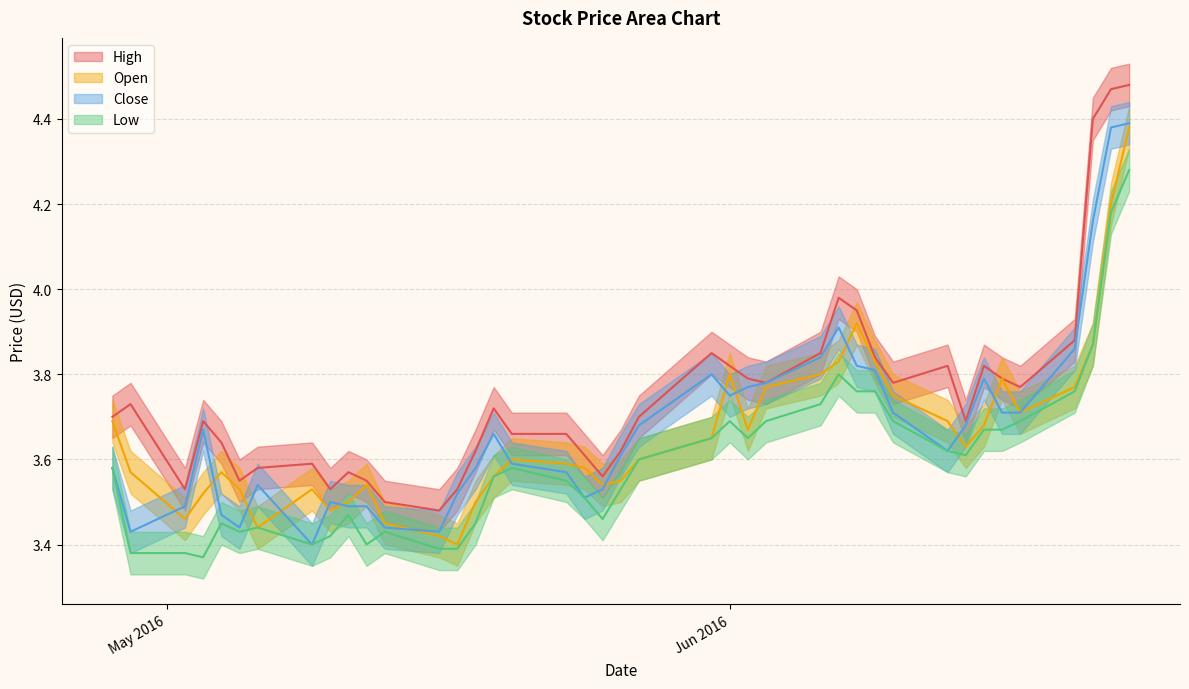

Which series has the largest range (max minus min)?

High